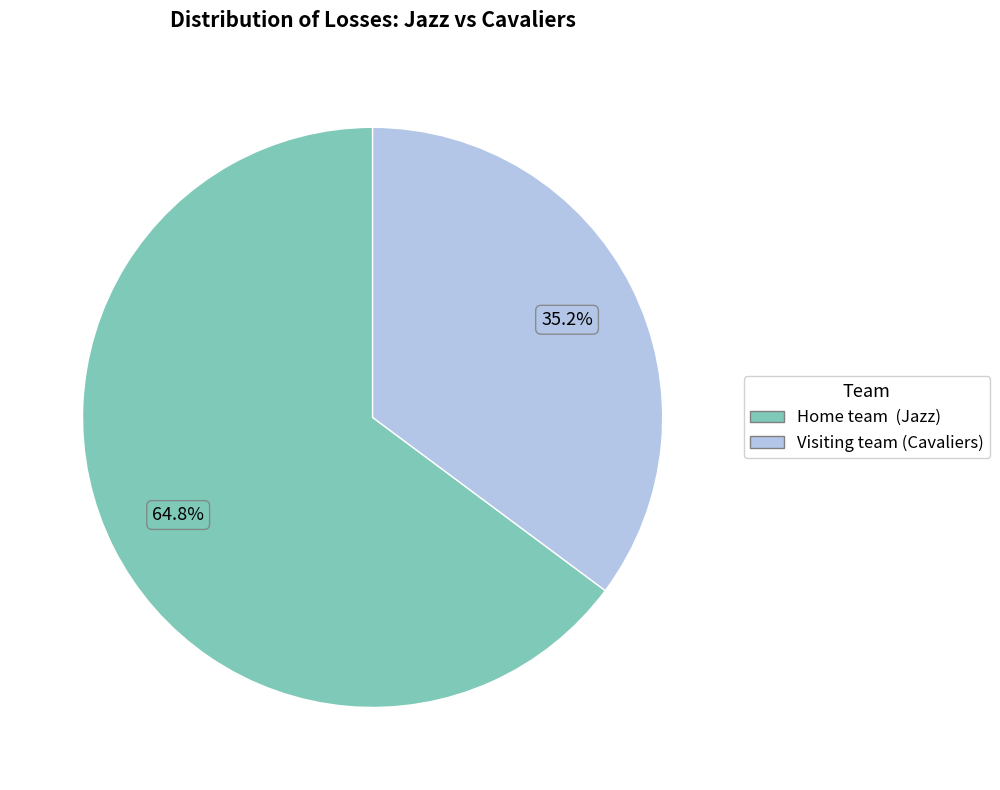

Which slice is the smallest?

Visiting team (Cavaliers)